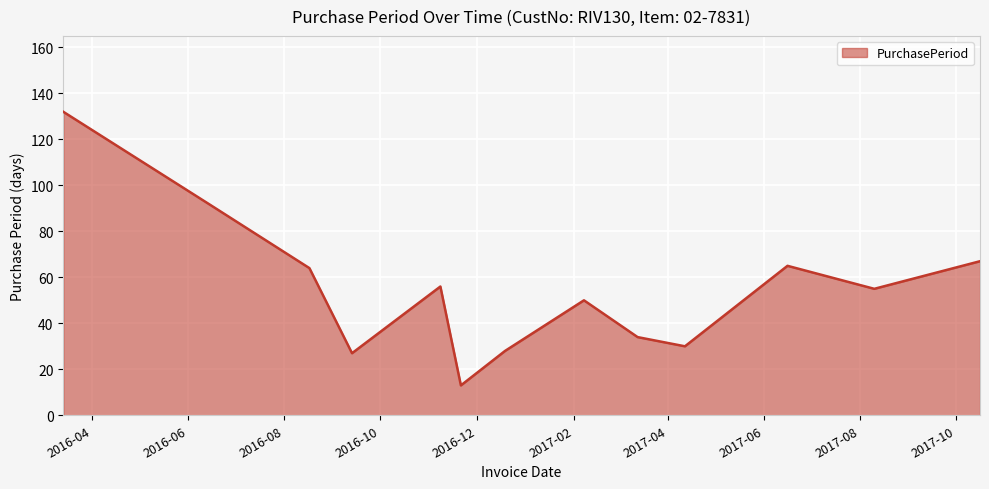

What is the difference between the maximum and minimum values?

119